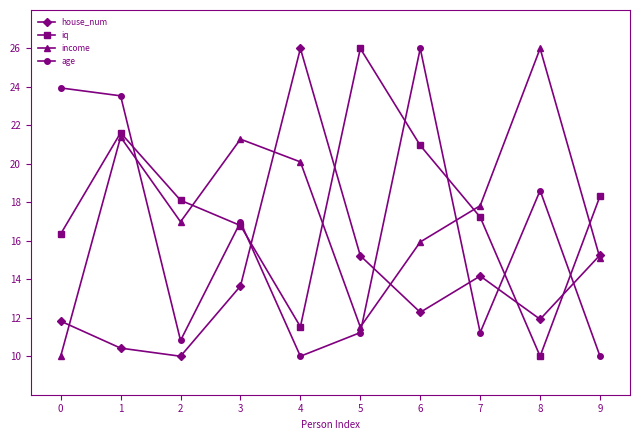

Where do age and income first cross each other?

1 and 2